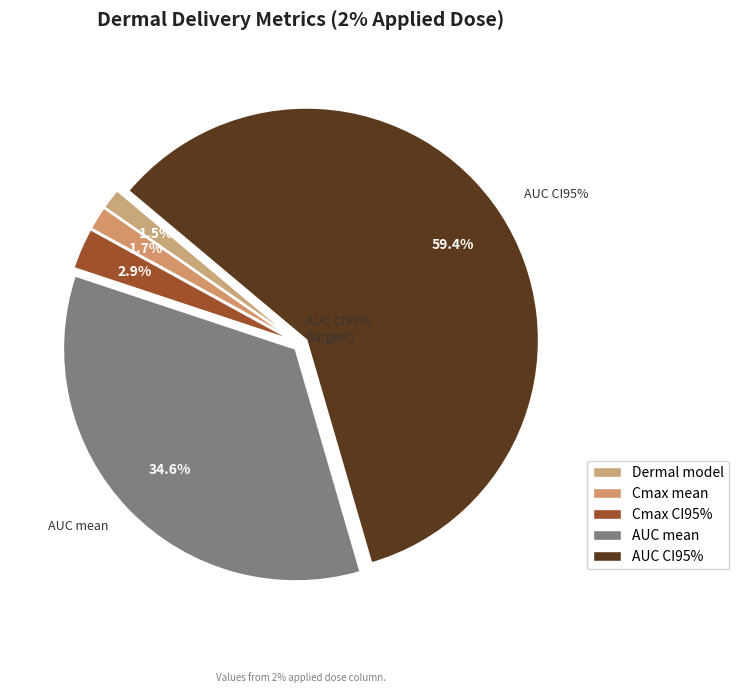

What is the largest slice in the pie chart?

AUC(0-24h) (ng.h/ml) CI95%